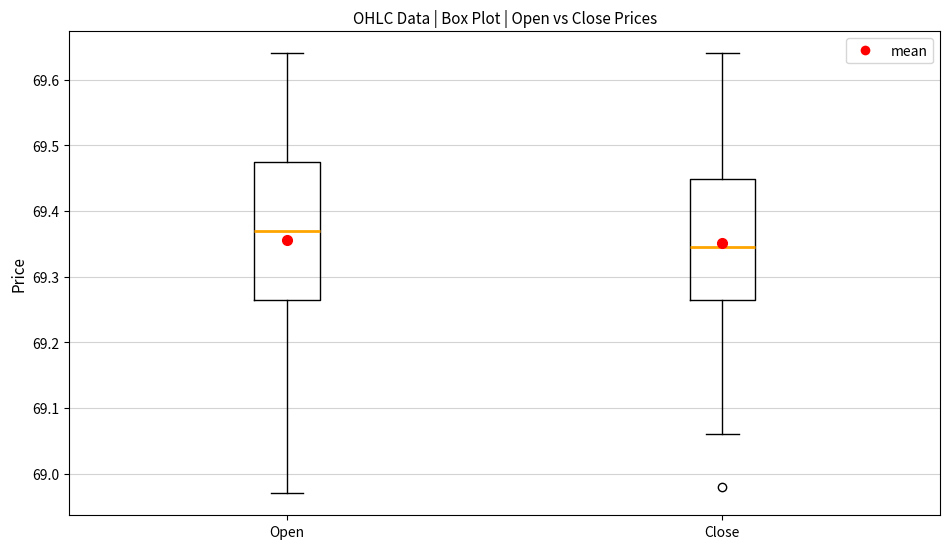

Which box has the lowest median line?

Close